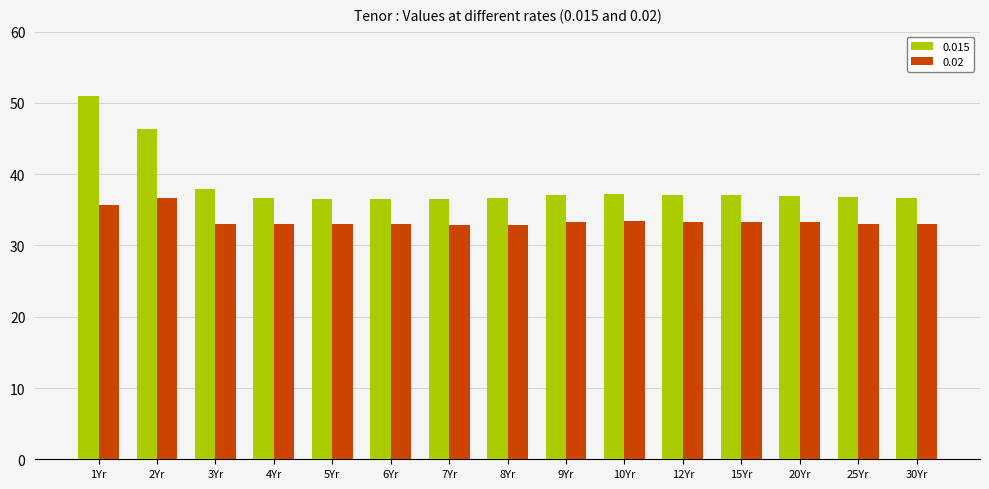

What is the lowest value of the 0.02 series?

32.8